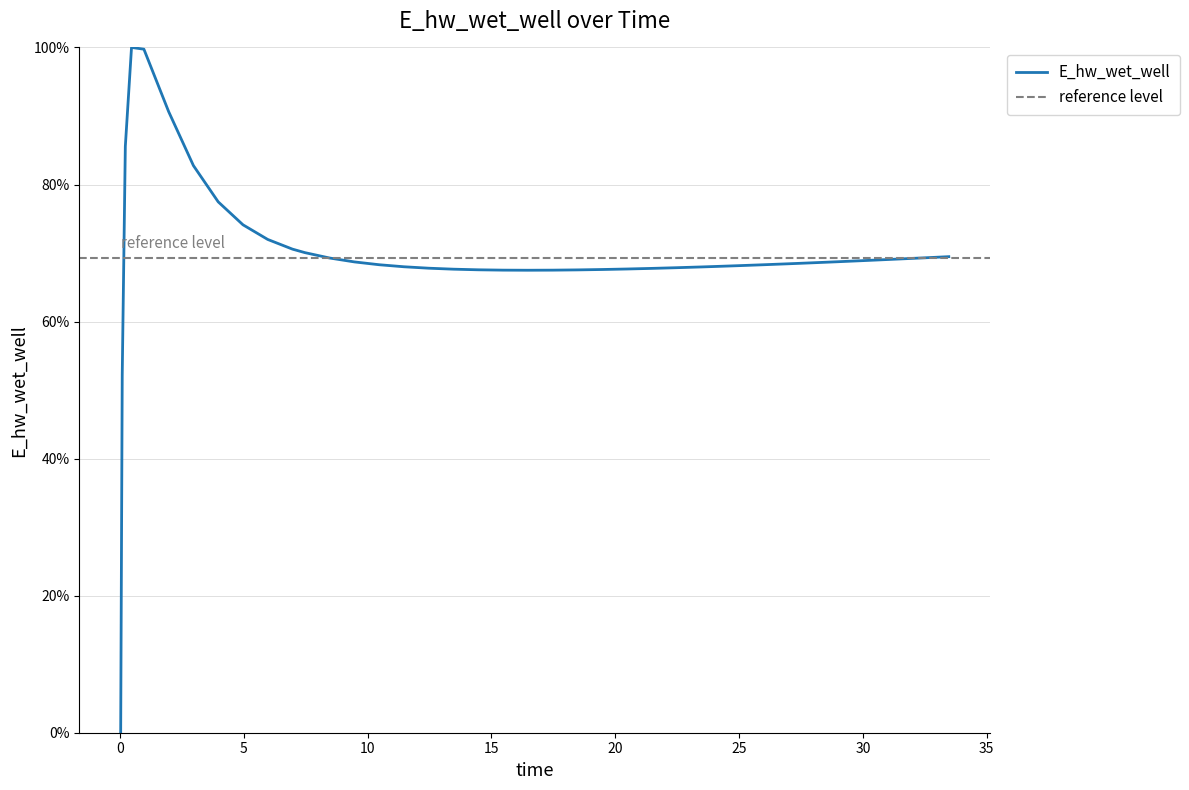

What is the average value?

0.7